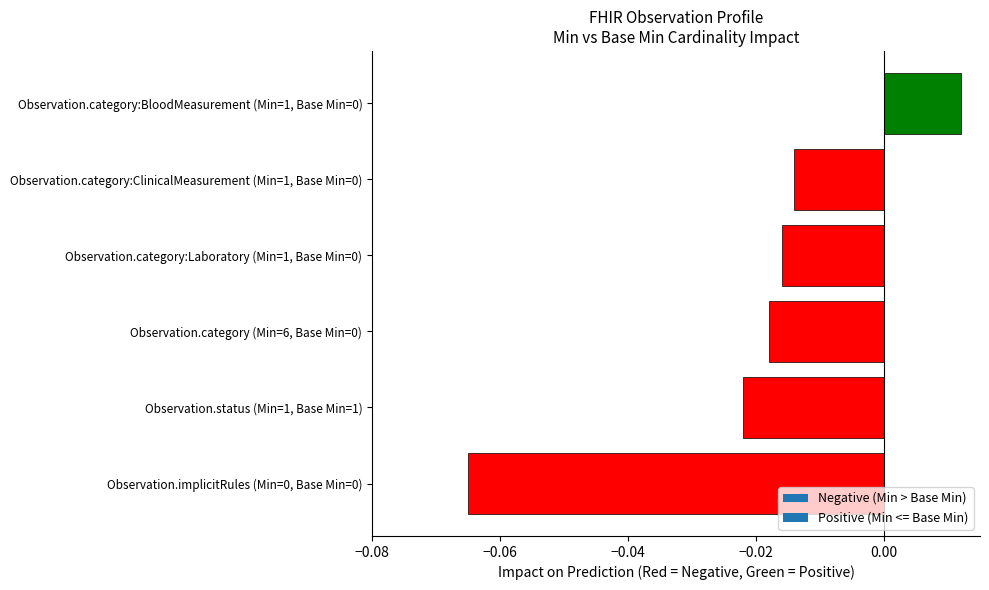

At which category does the chart reach its peak across all series?

Observation.category:BloodMeasurement (Min=1, Base Min=0)